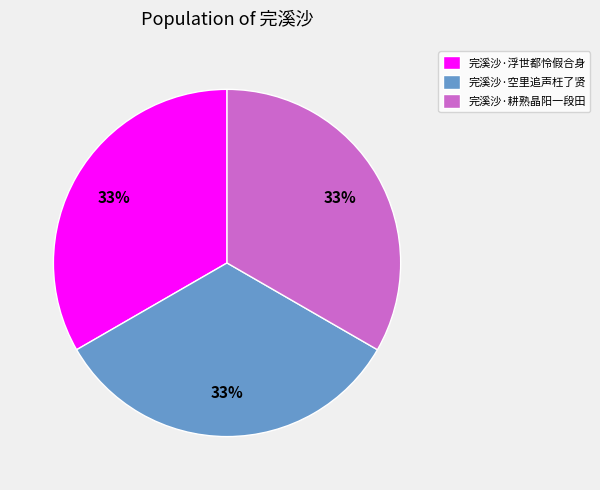

How many segments does this pie chart have?

3